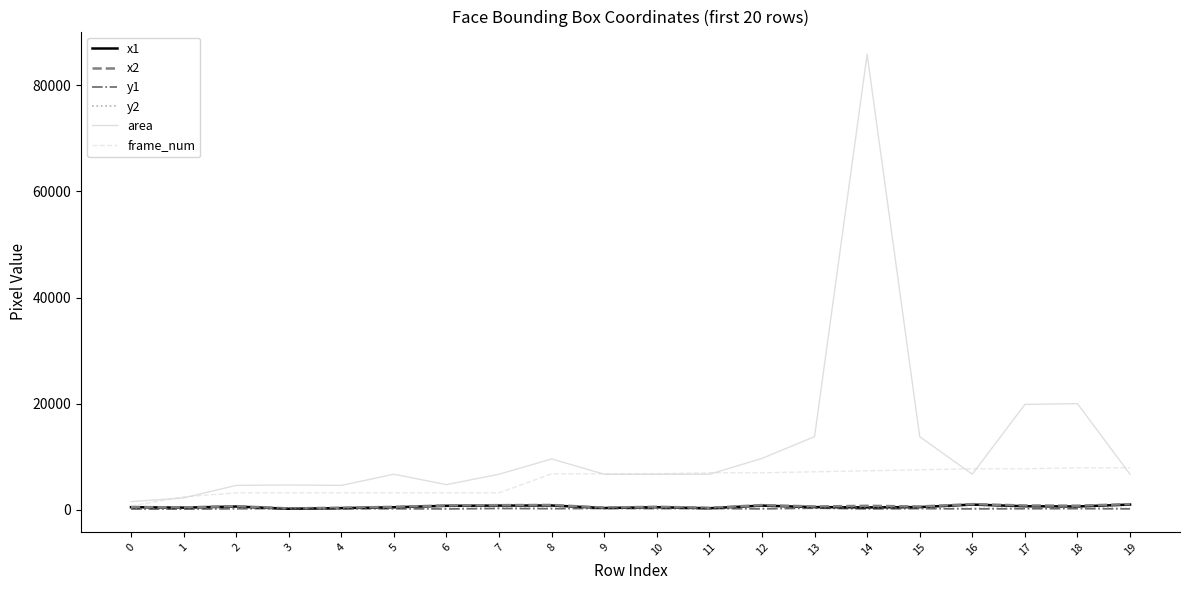

Which series has the largest total across all categories?

area